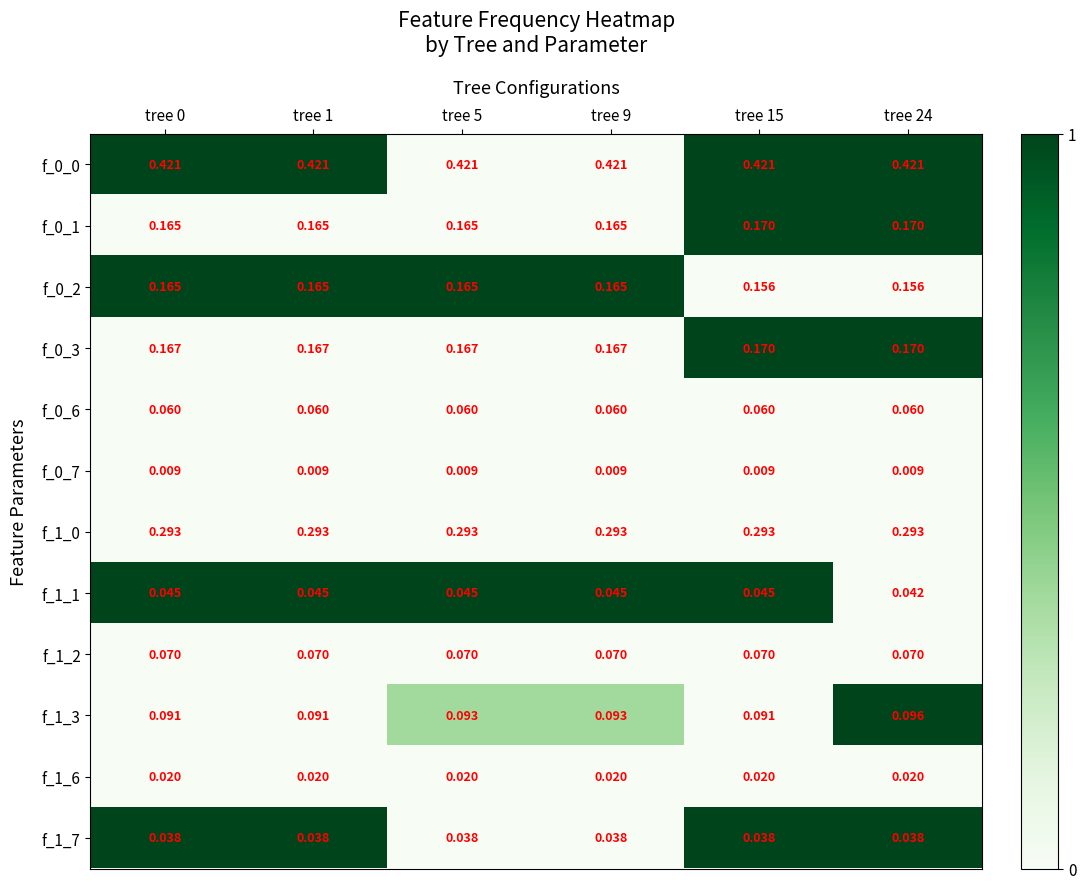

At how many categories does at least one series exceed 0?

6